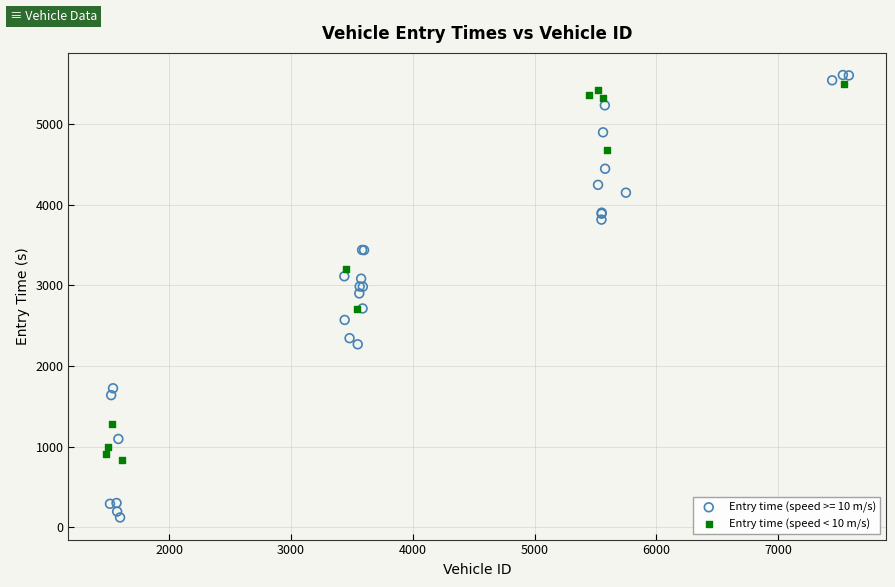

Which series has the largest Y range (max minus min)?

Entry time (speed >= 10 m/s)